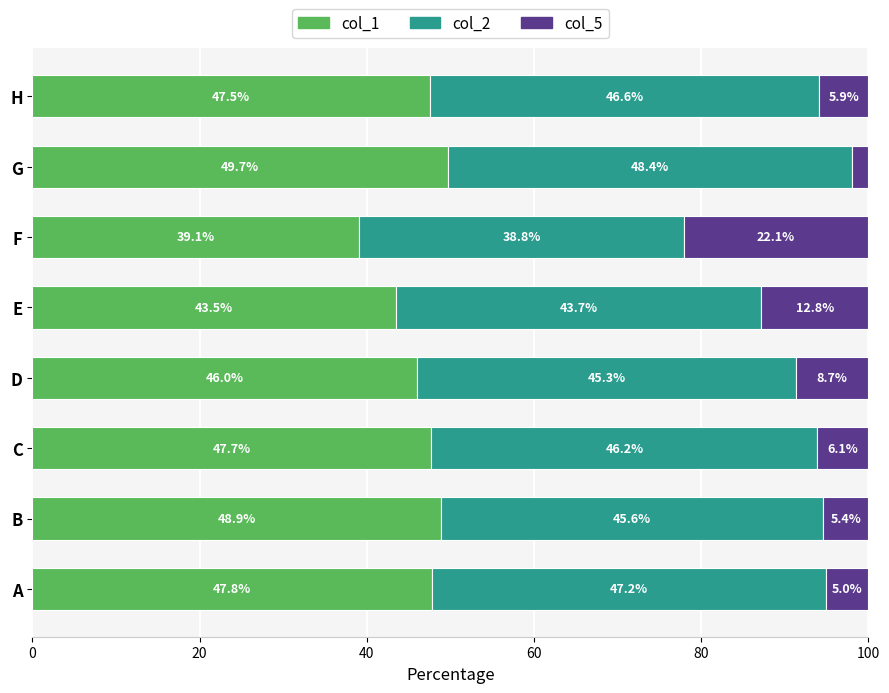

What is the average value of the col_1 series?

46.3